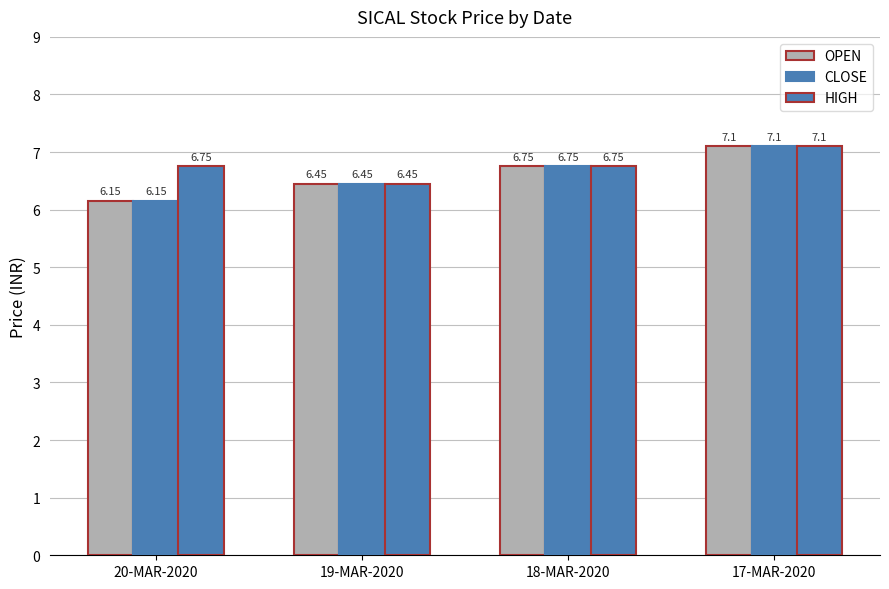

How many bars are there in total?

12